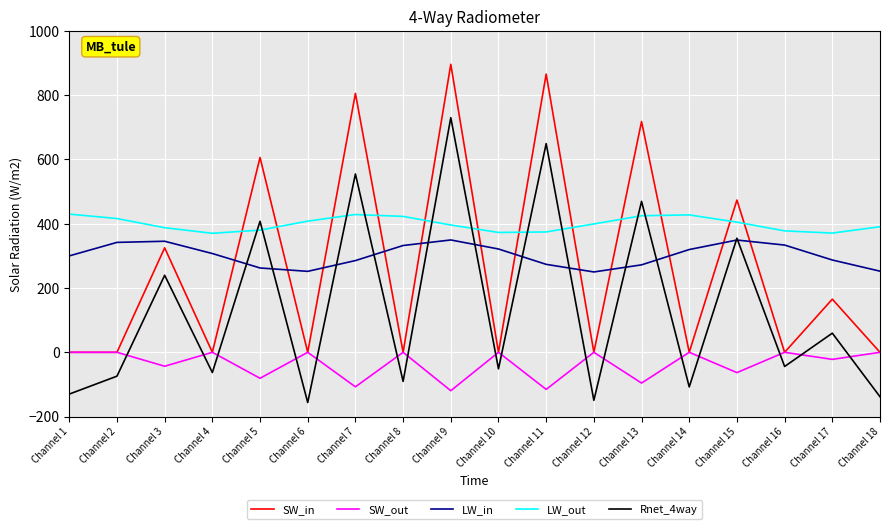

Rank the series by their maximum value, from highest to lowest.

SW_in, Rnet_4way, LW_out, LW_in, SW_out